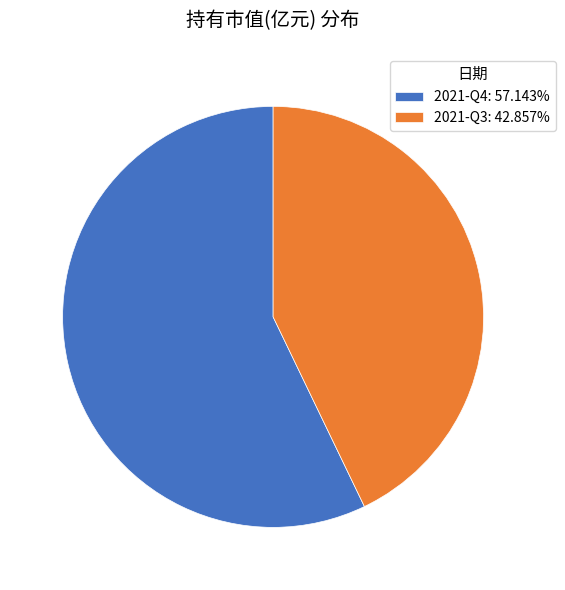

Is there any slice that represents more than half of the pie?

Yes